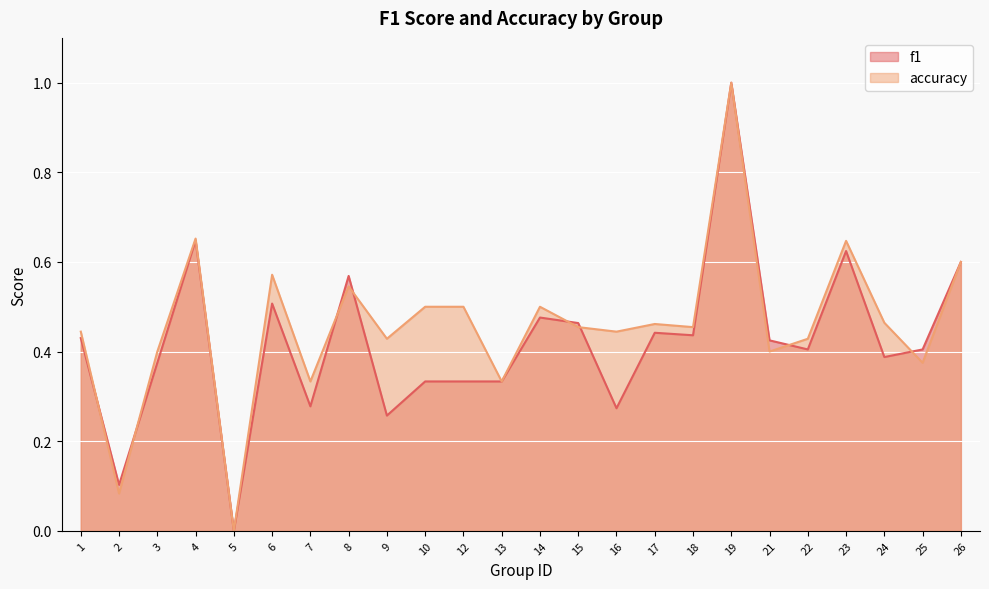

What is the value of the f1 point at the 10th from the left?

0.3